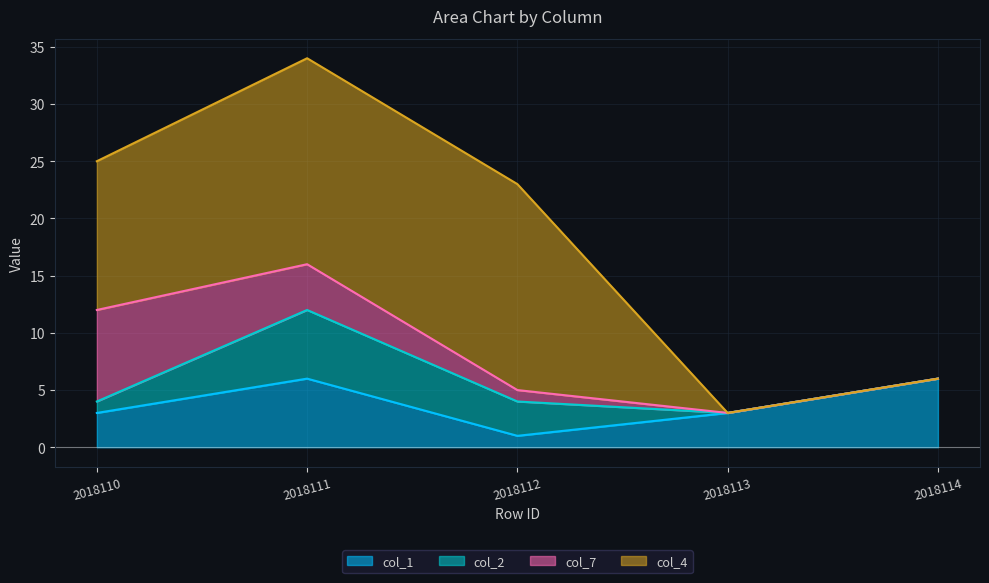

Reading right to left, list all the values displayed in this chart.

col_1: 6	3	1	6	3
col_2: 0	0	3	6	1
col_7: 0	0	1	4	8
col_4: 0	0	18	18	13